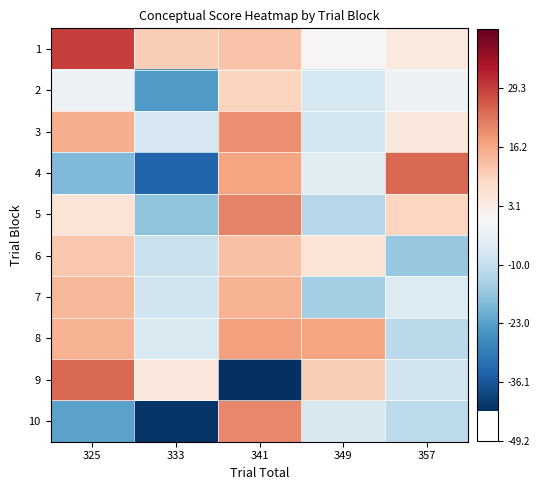

Rank the series by their maximum value, from highest to lowest.

1, 9, 4, 5, 10, 3, 8, 7, 6, 2